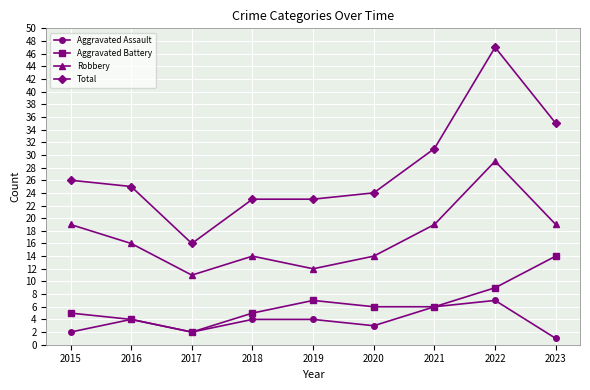

What is the spread (max minus min) of values at 2015?

24